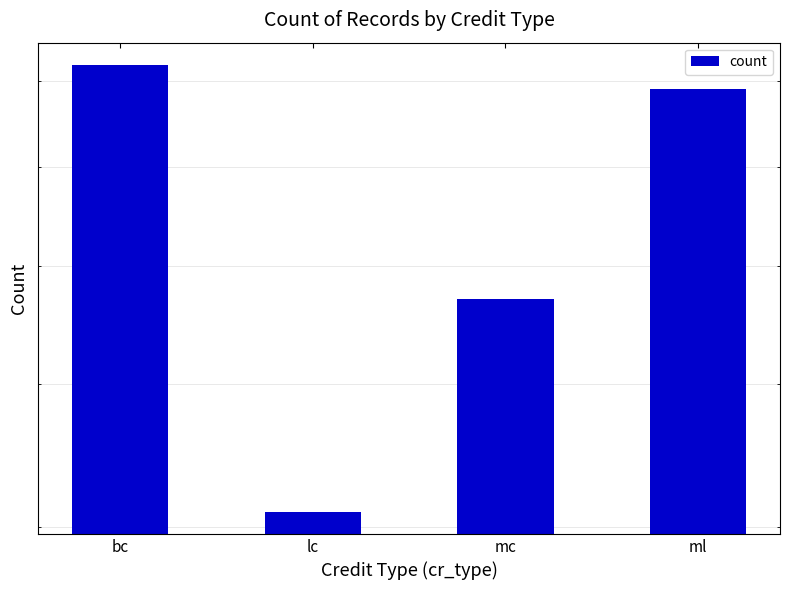

Are the bars horizontal?

No